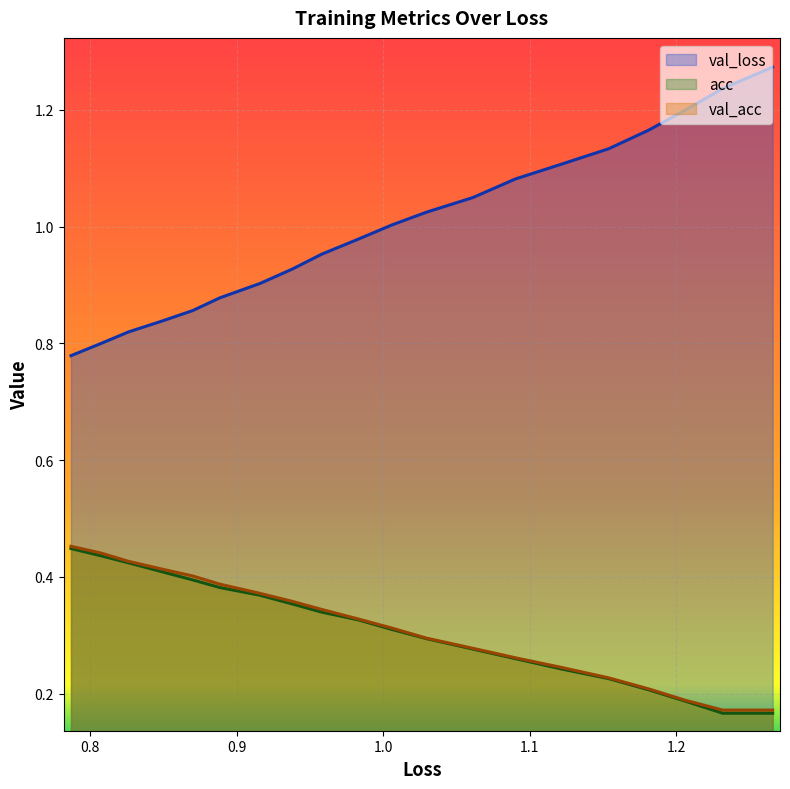

True or false: loss has a value of 0.3 at 1.3.

False